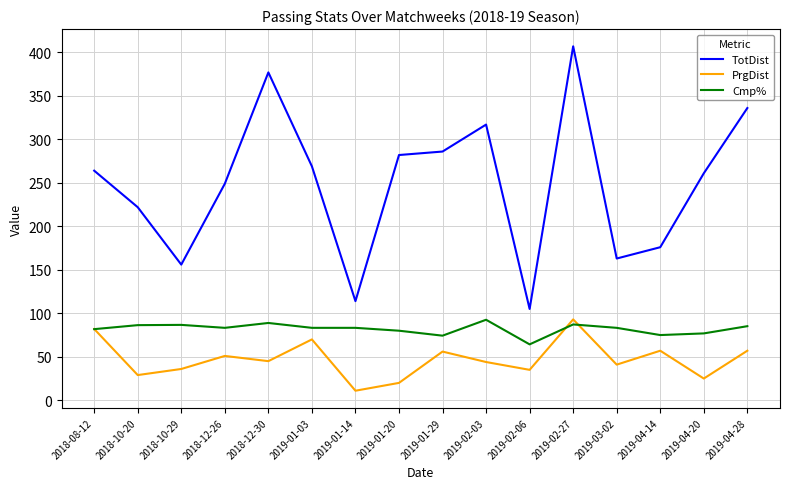

At 2018-10-20, list the series in order from smallest to largest.

PrgDist, Cmp%, TotDist